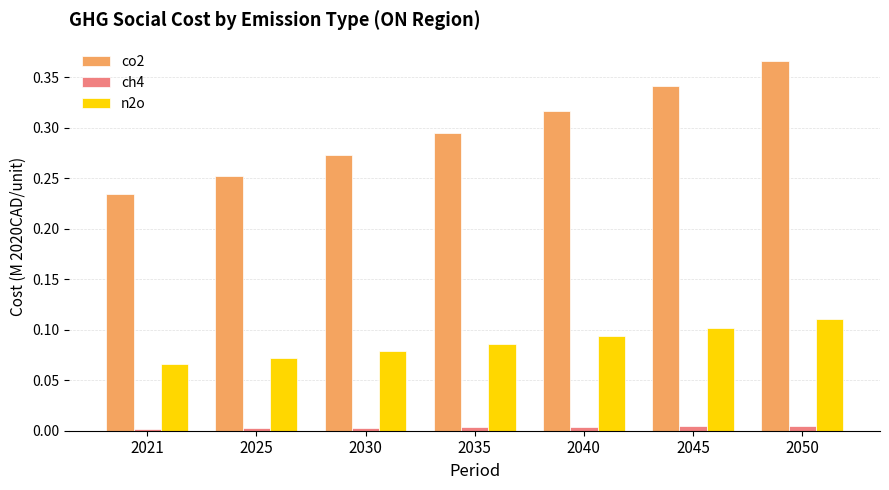

The n2o series shows 0.1 at 2035. True or false?

True